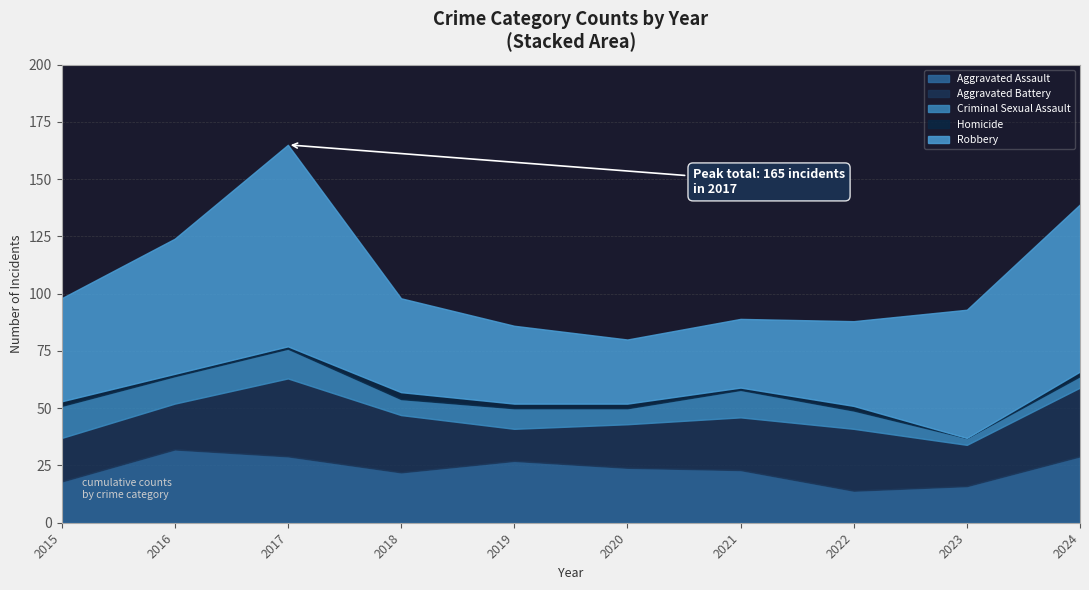

Where does the Aggravated Battery series first go above 23?

2017